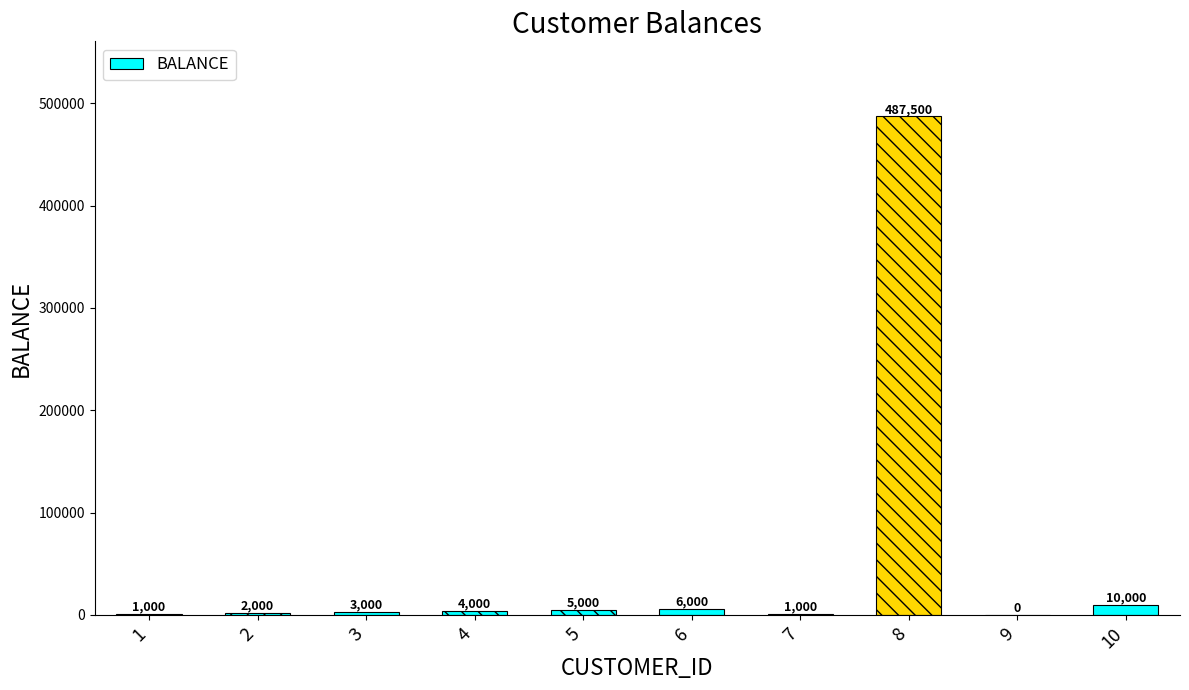

What value does the data have at 7, to the nearest 50?

1000